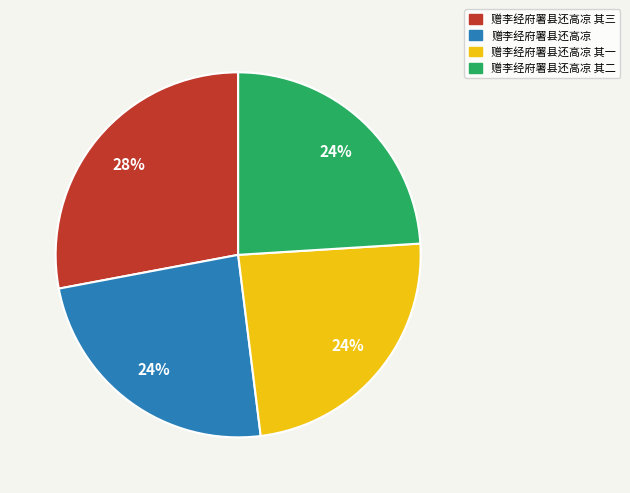

Does any single category account for the majority?

No